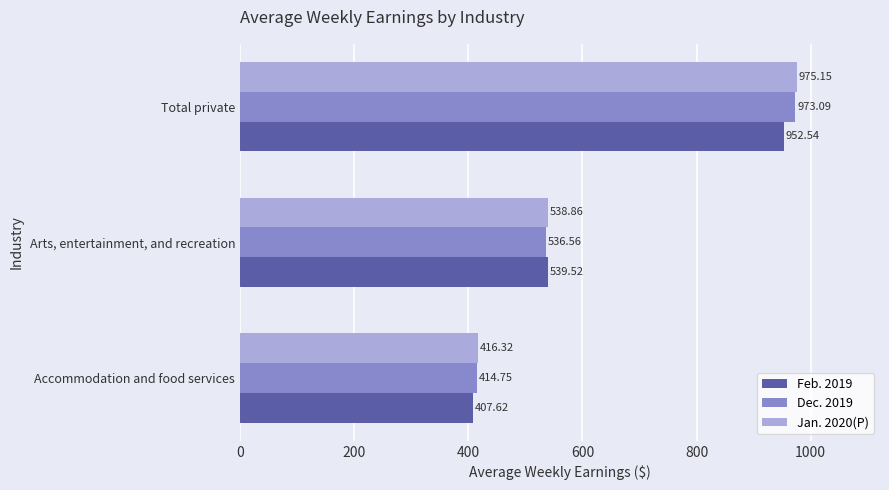

At which label is Dec. 2019 closest to 693?

Arts, entertainment, and recreation